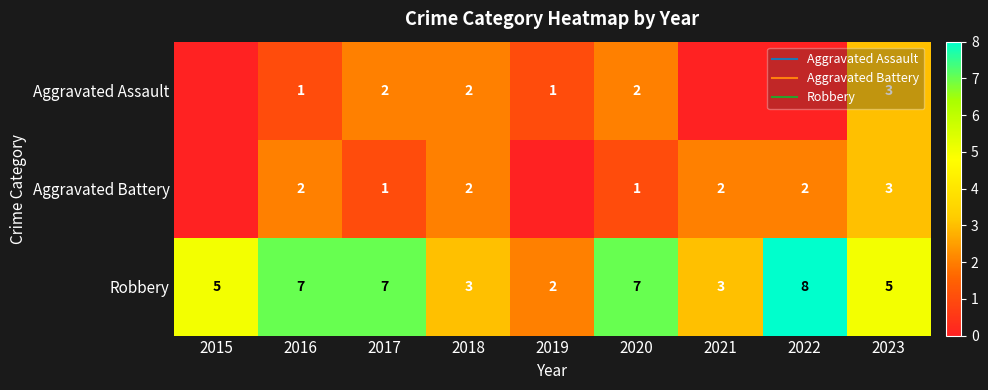

Which series changed the most between 2017 and 2023?

Aggravated Battery